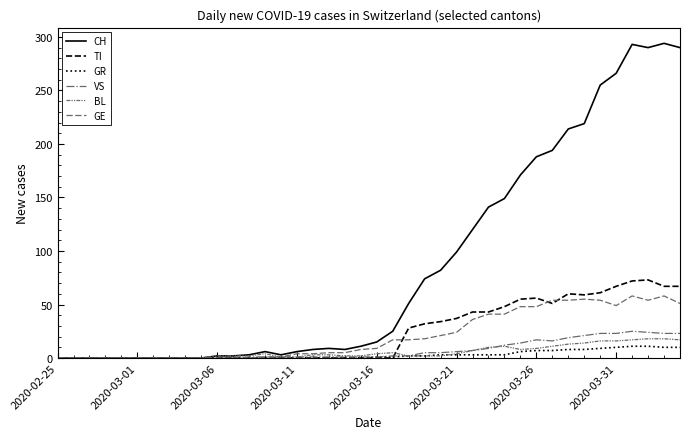

Which series has the largest range (max minus min)?

CH